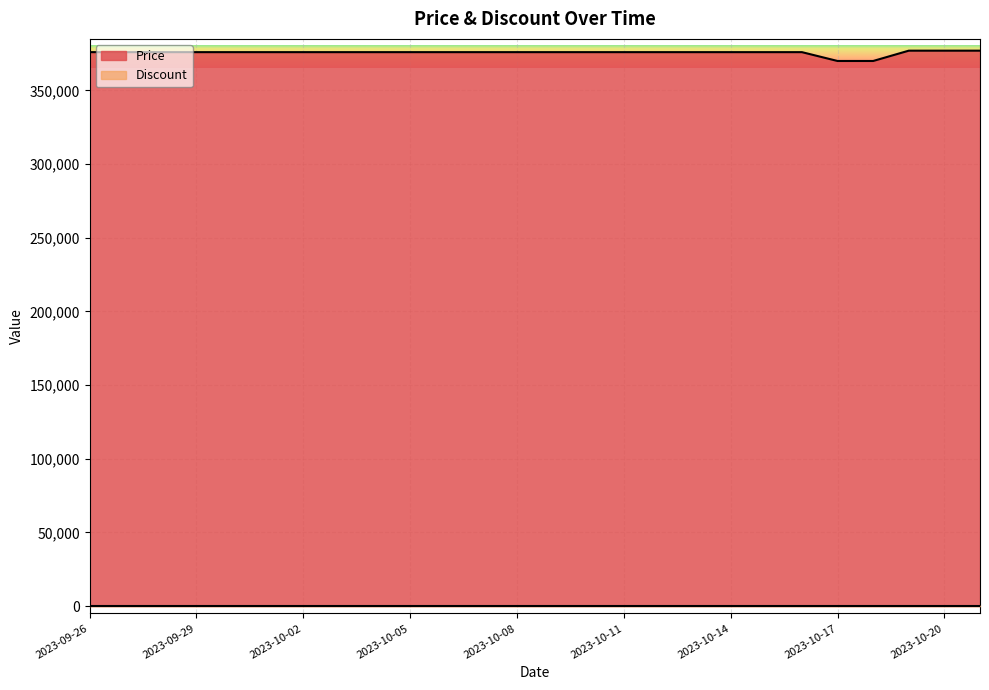

What is the difference between the maximum and minimum values?

7000